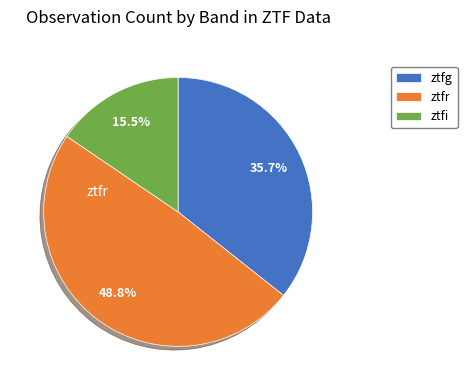

Does ztfi represent more than half of the total?

No